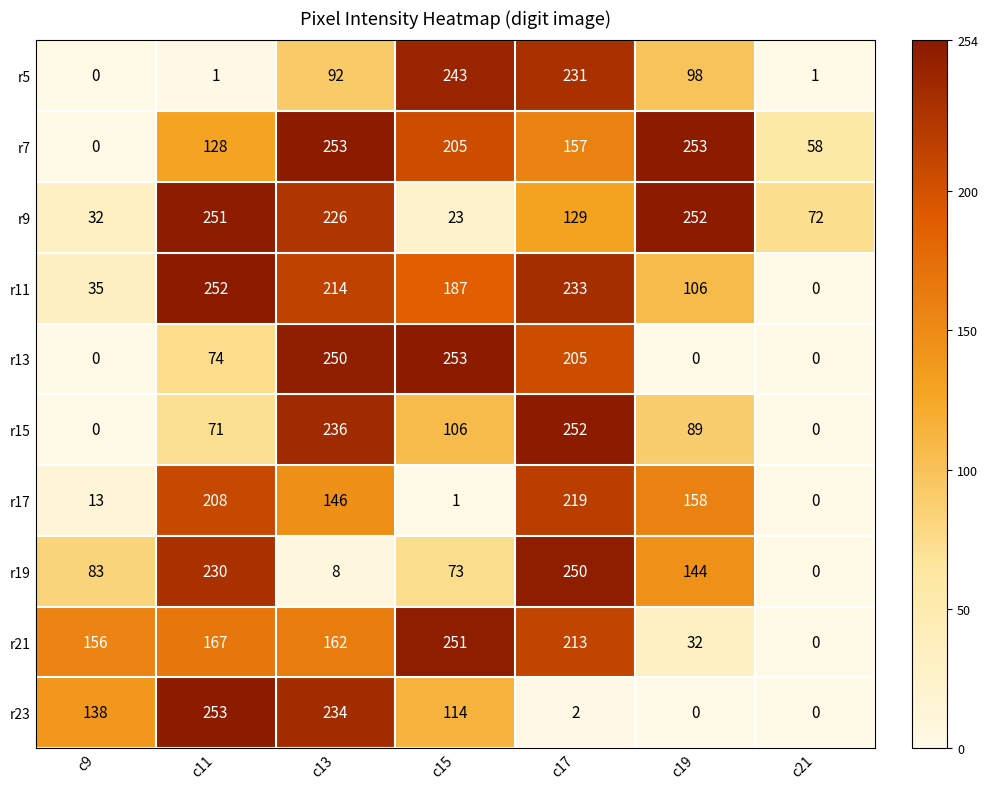

Between c11 and c19, which series saw the biggest shift?

r23